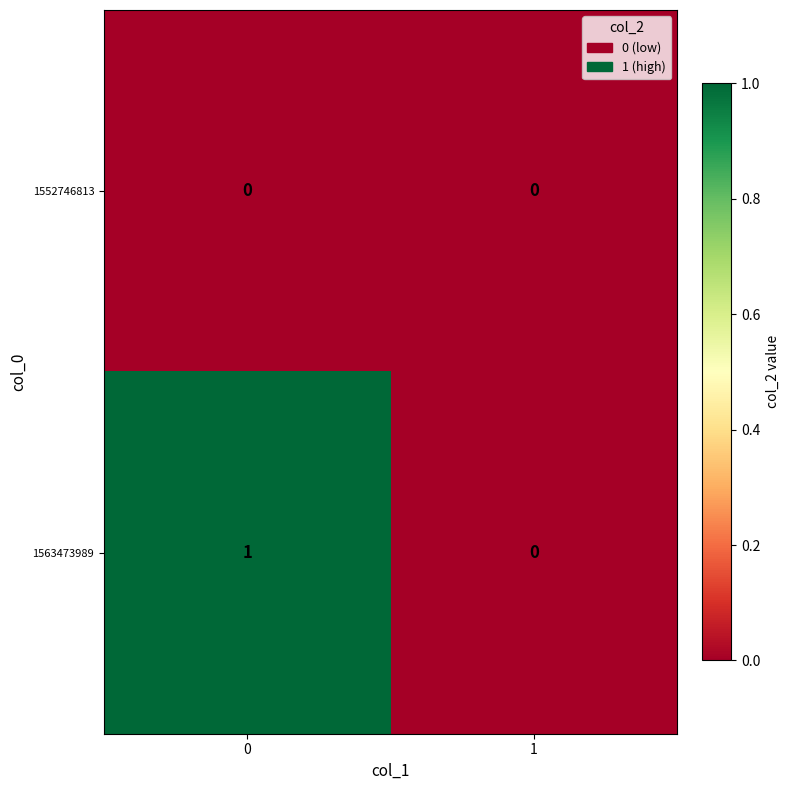

At 0, list the series in order from smallest to largest.

1552746813, 1563473989